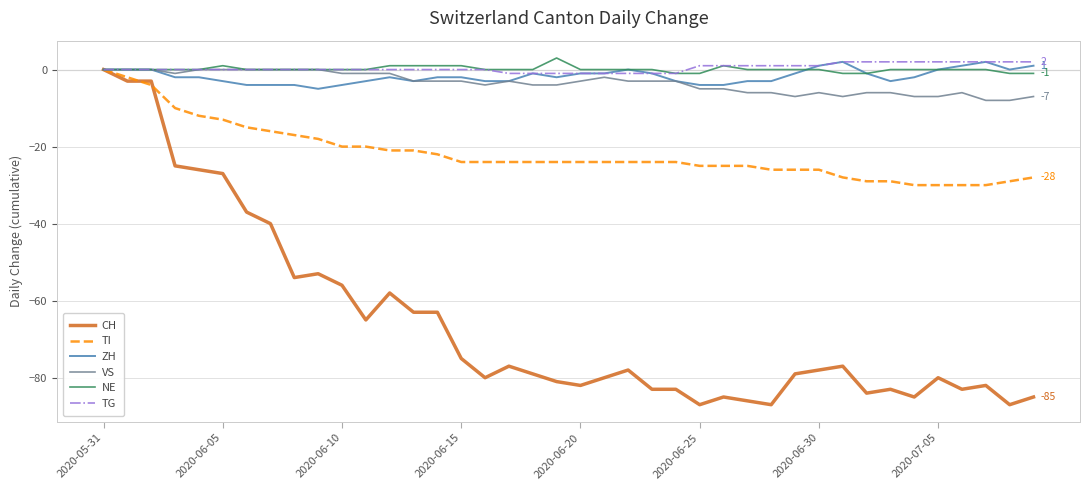

Which series has the widest spread of values?

CH